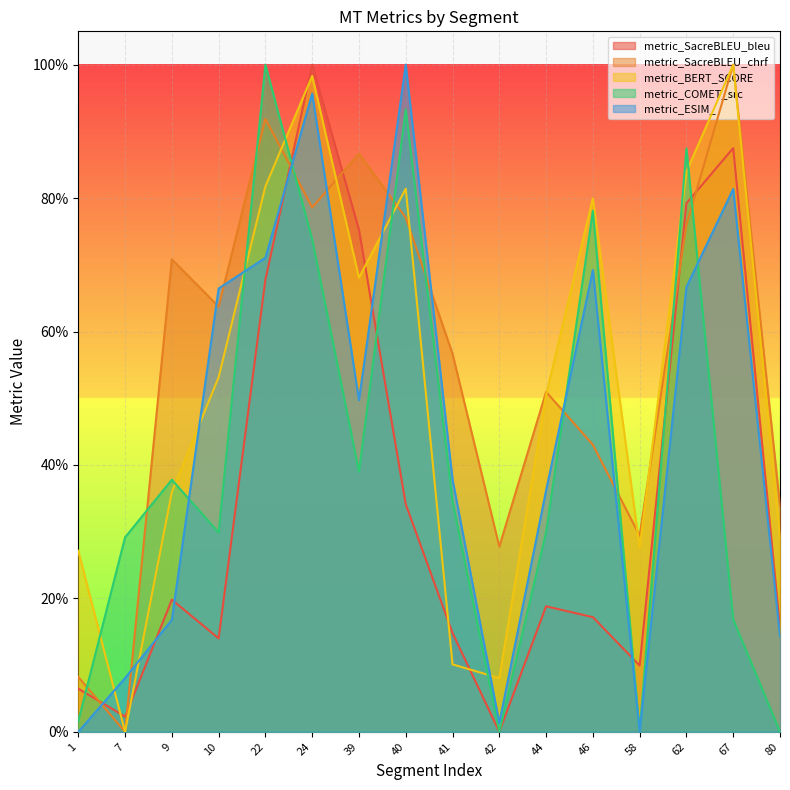

True or false: metric_SacreBLEU_chrf and metric_BERT_SCORE cross at least once.

True